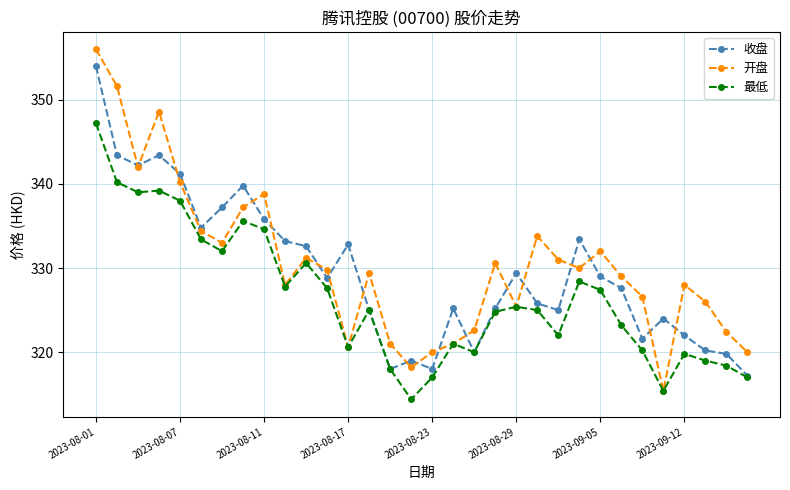

What is the smallest value displayed?

314.4